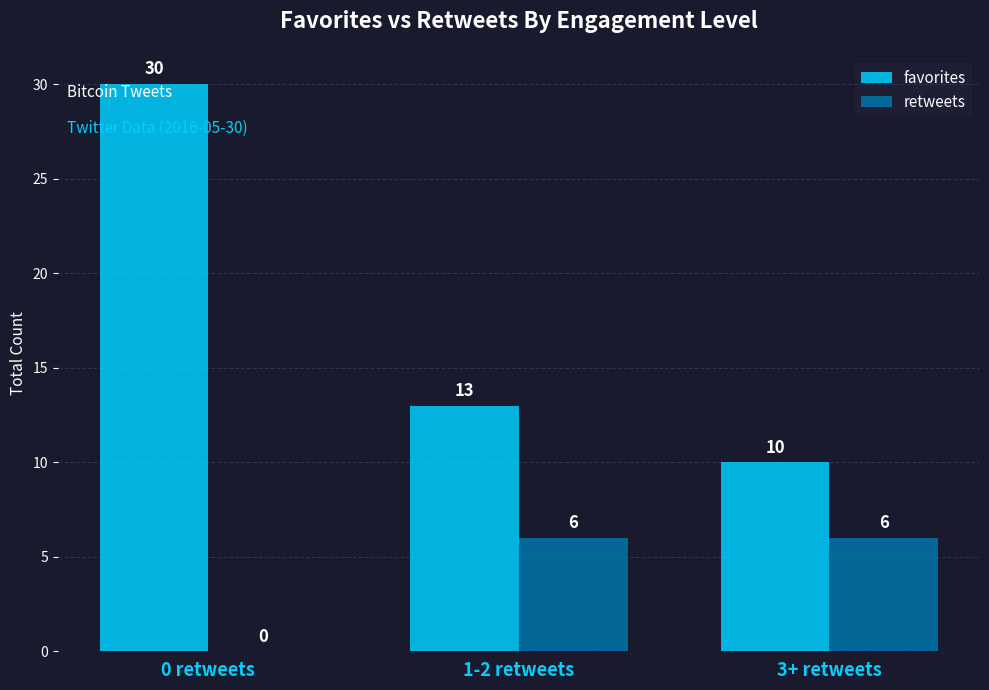

The favorites series shows 13 at 3+ retweets. True or false?

False